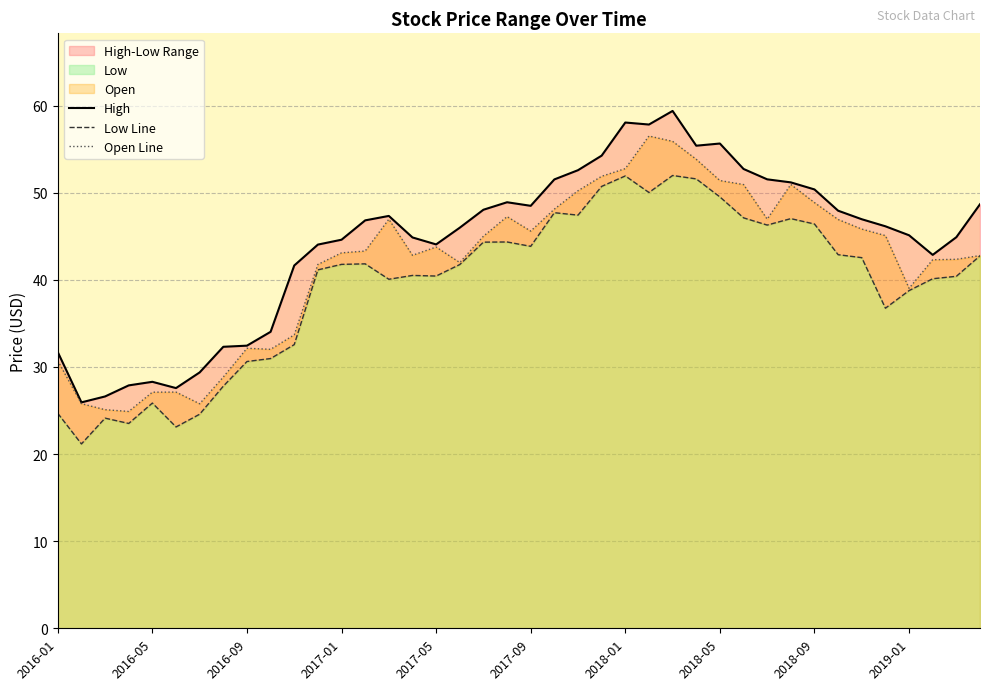

True or false: Low Line and Open Line intersect in this chart.

False